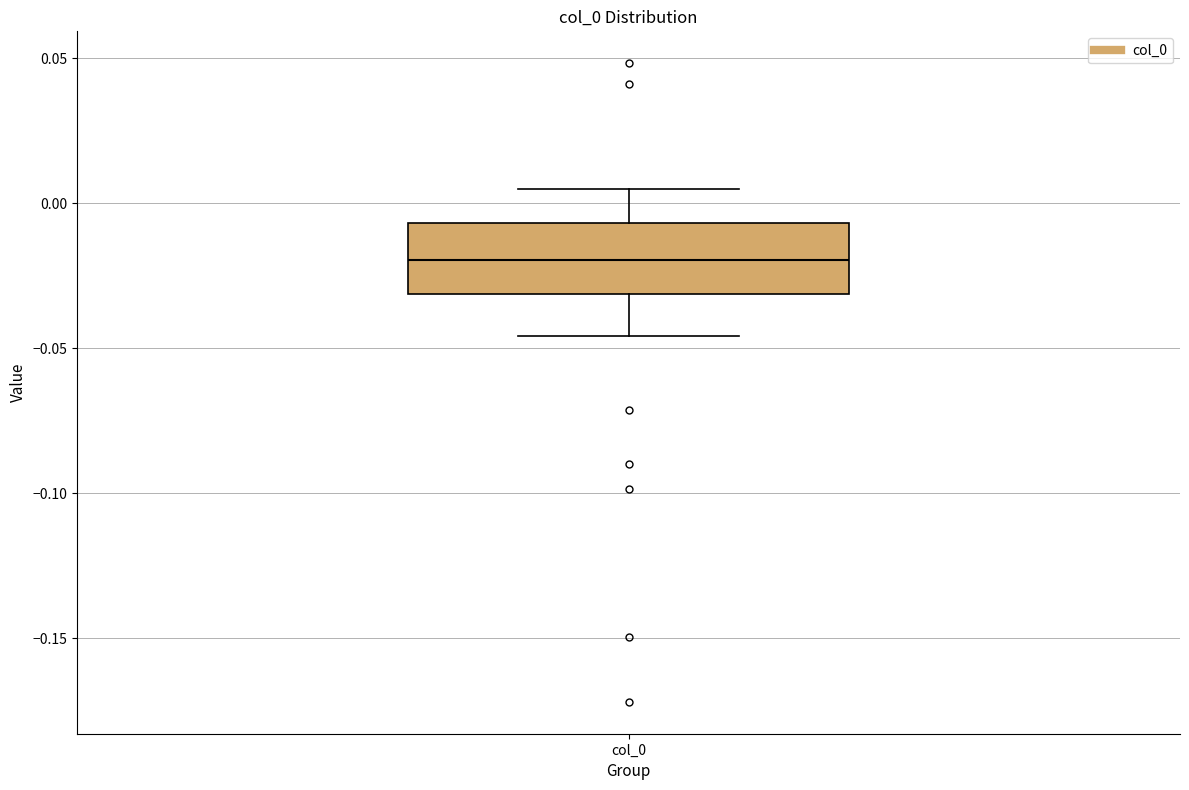

Transcribe this box plot: give where the median line is, the range the box spans, and where the two whiskers end, as read against the y-axis. The values are not printed on the chart, so give them approximately, as read against the axis.

median -0.020, box -0.030 to -0.005, whiskers -0.045 to 0.005